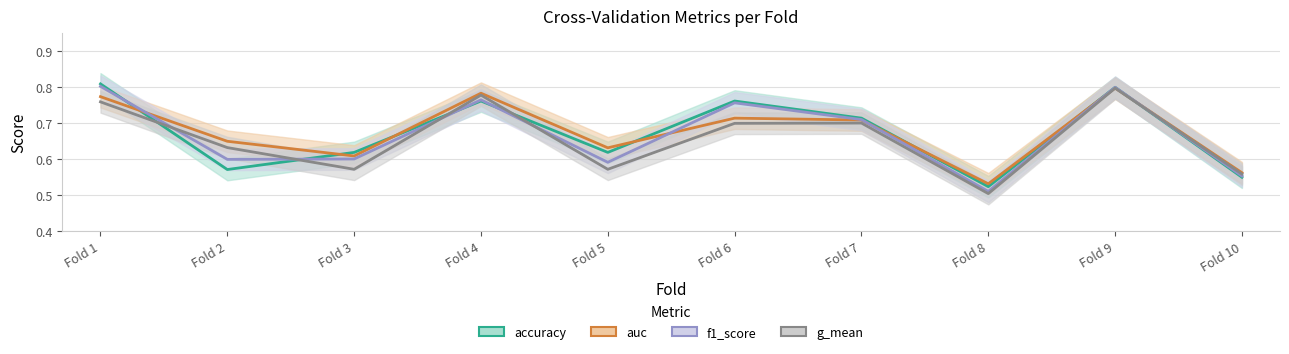

How many times do accuracy and g_mean cross each other?

5